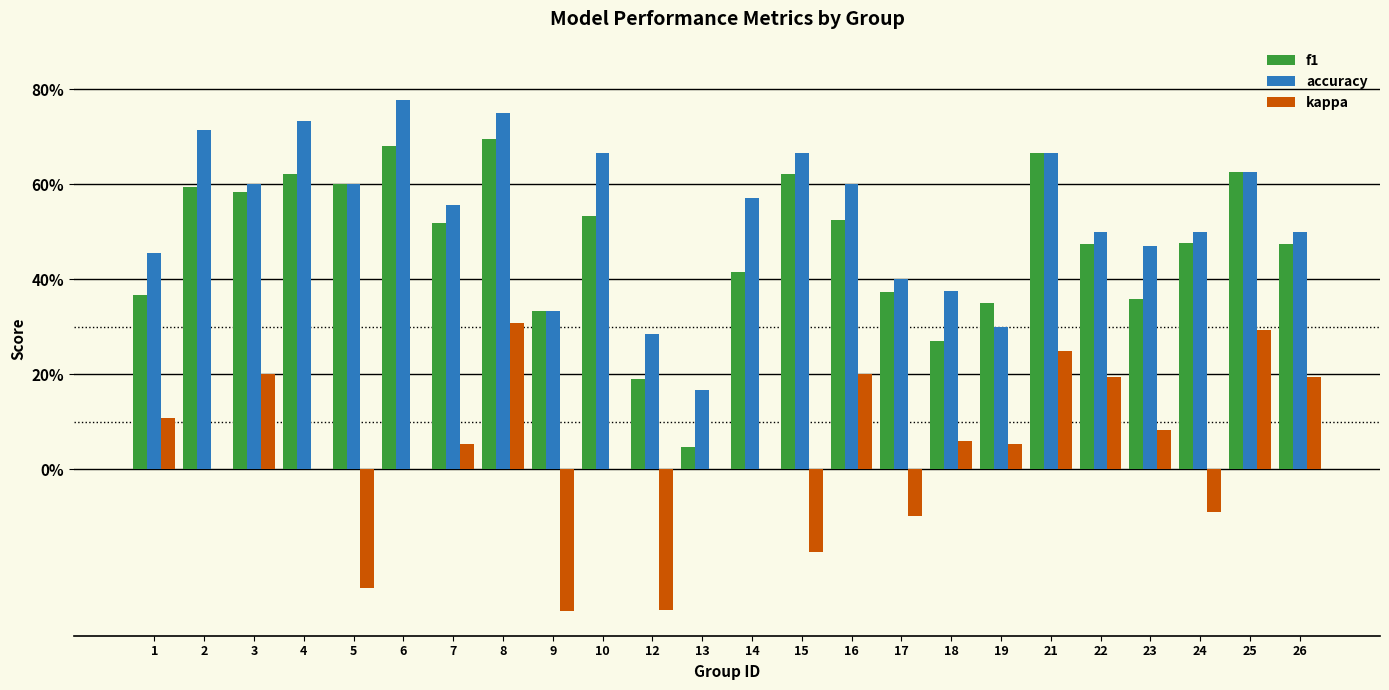

At which label does f1 reach its peak?

8